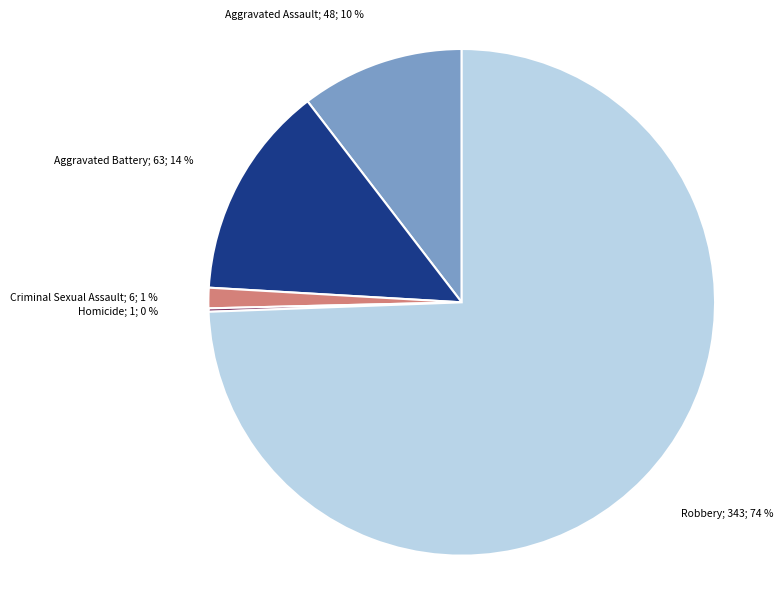

Does any single category account for the majority?

Yes